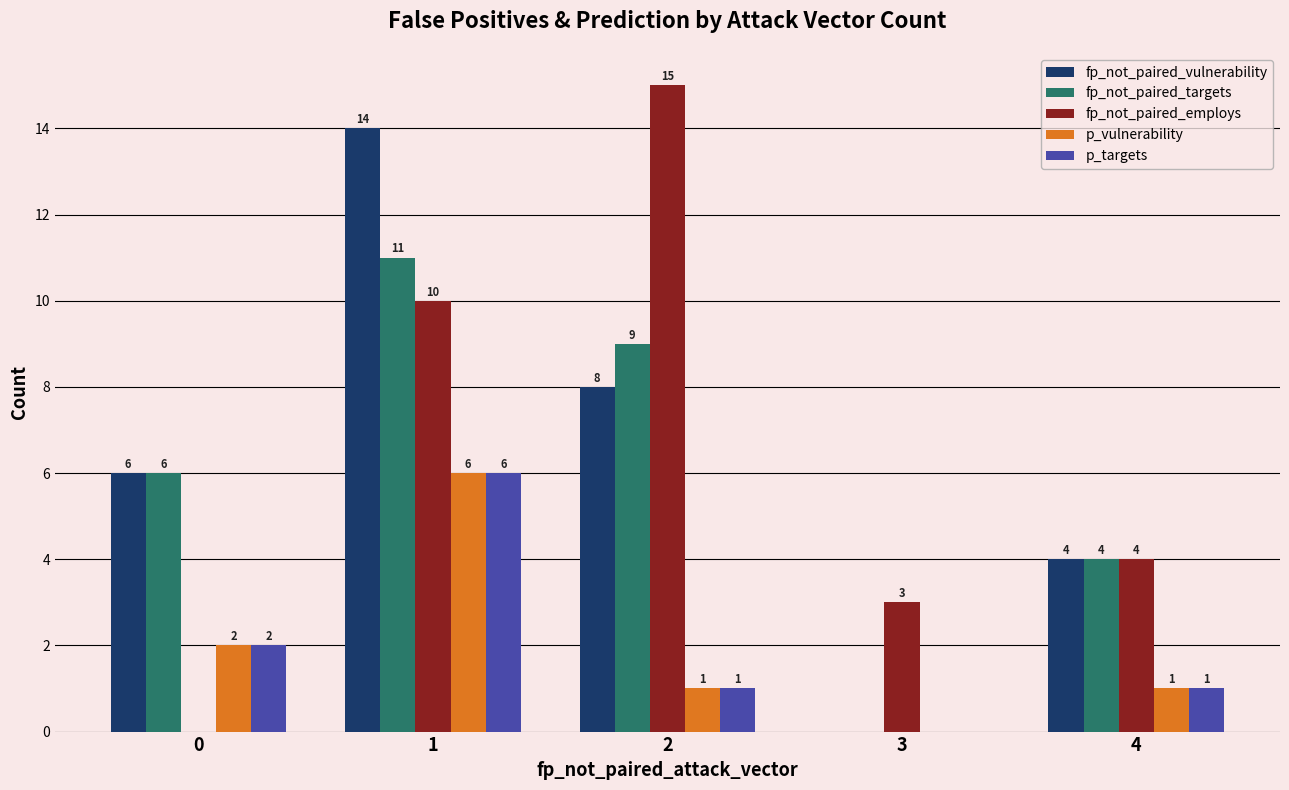

The p_vulnerability series shows 0 at 3. True or false?

True